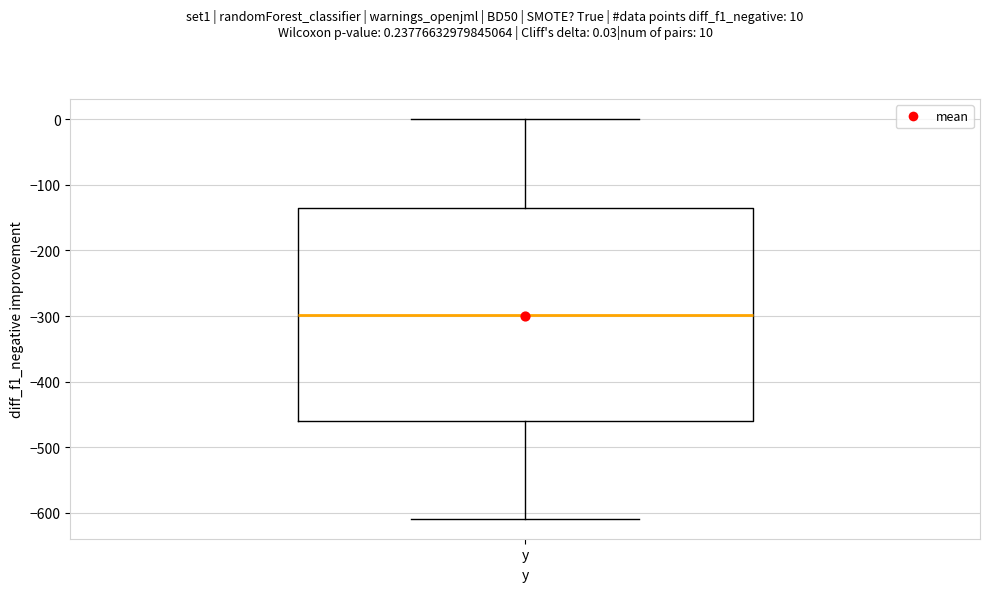

Read this box plot against the y-axis: the position of the median line, the range covered by the box, and the ends of both whiskers. The values are not printed on the chart, so give them approximately, as read against the axis.

median -300, box -460 to -140, whiskers -610 to 0